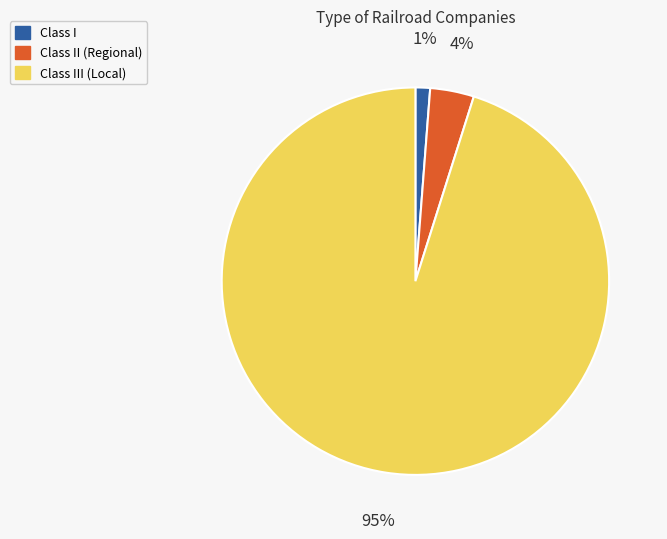

Rank the categories by value from lowest to highest.

Class I, Class II (Regional), Class III (Local)